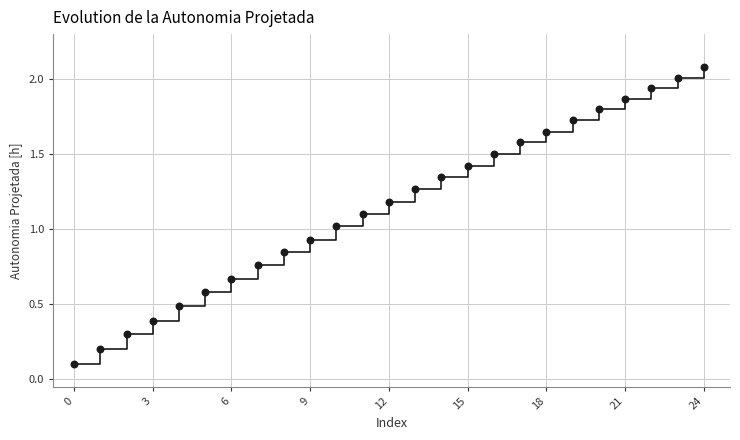

What is the range of Y values (max minus min)?

2.0